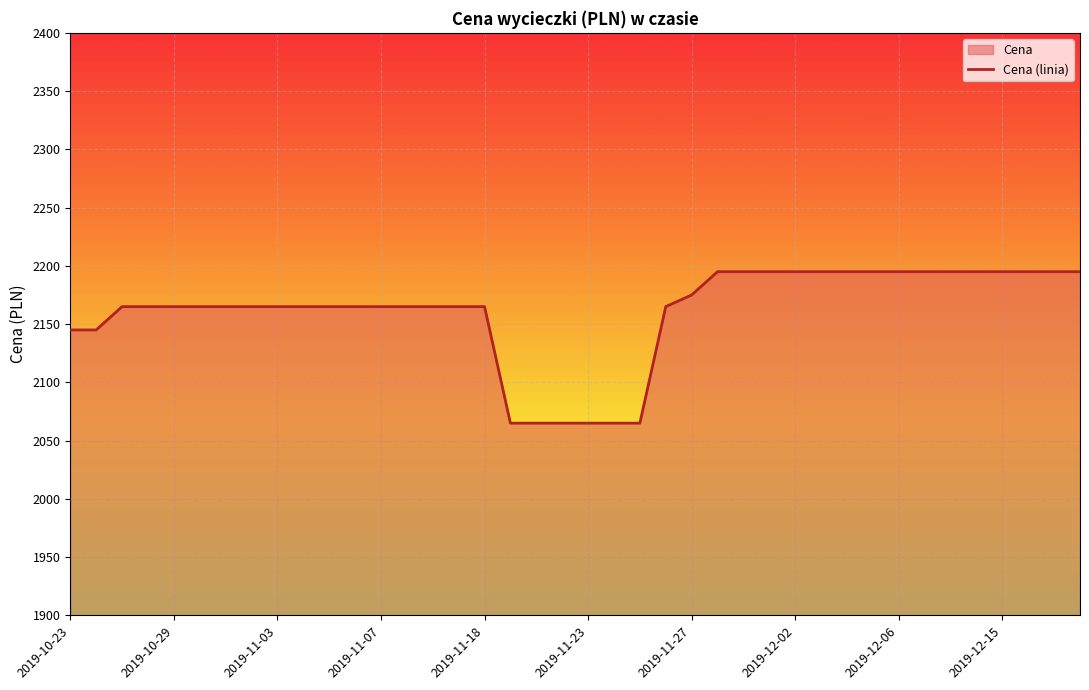

What is the maximum value shown in the chart?

2195